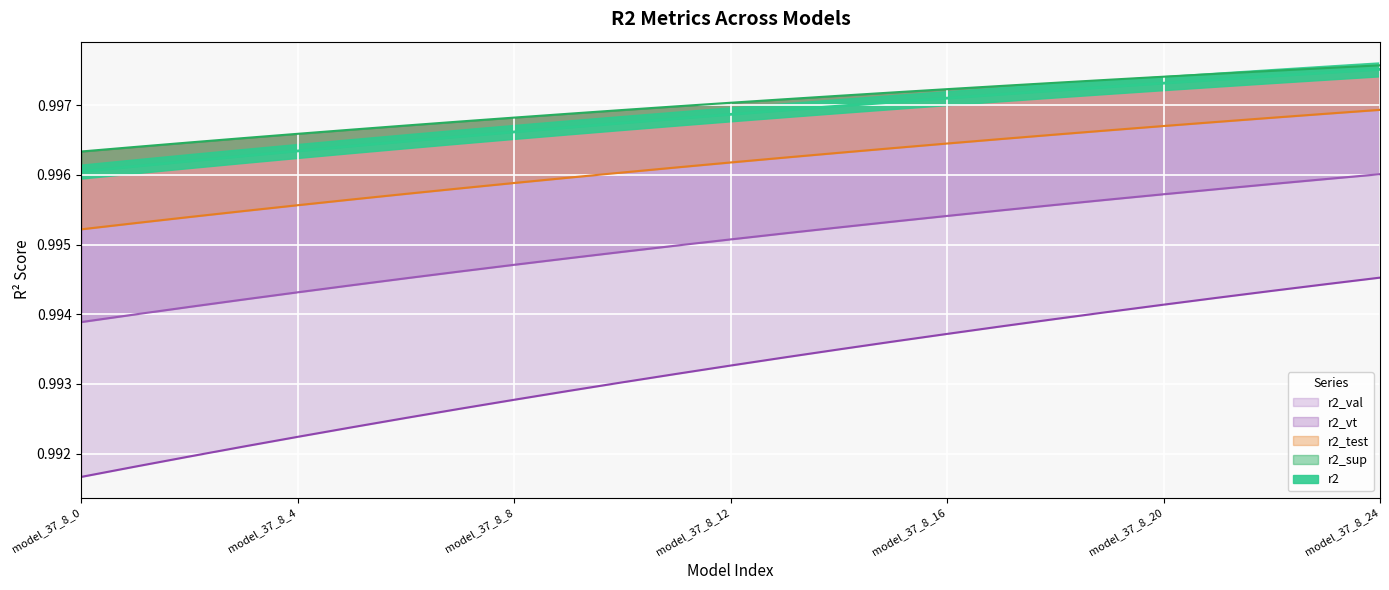

How many r2_val values are between 0 and 1?

25